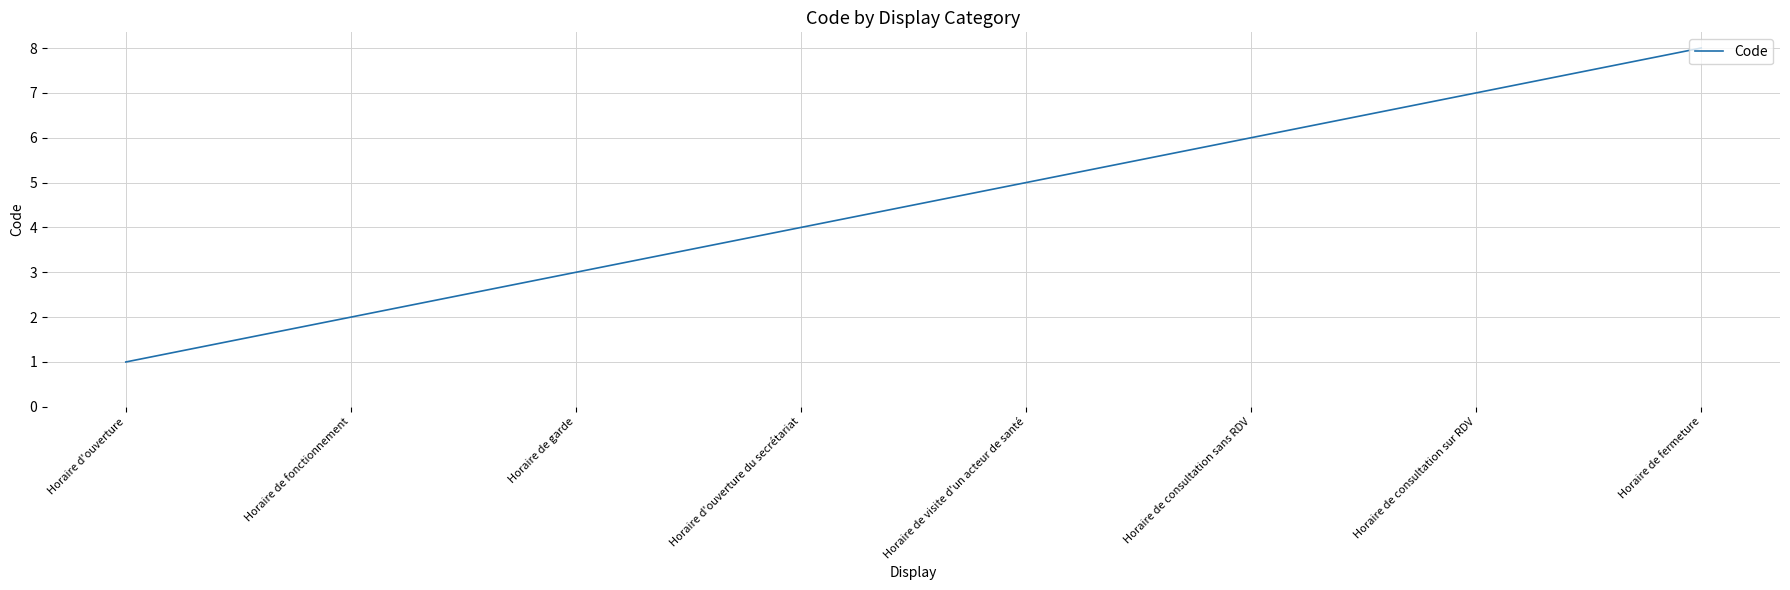

Rank the categories by value from highest to lowest.

Horaire de fermeture, Horaire de consultation sur RDV, Horaire de consultation sans RDV, Horaire de visite d'un acteur de santé, Horaire d'ouverture du secrétariat, Horaire de garde, Horaire de fonctionnement, Horaire d'ouverture